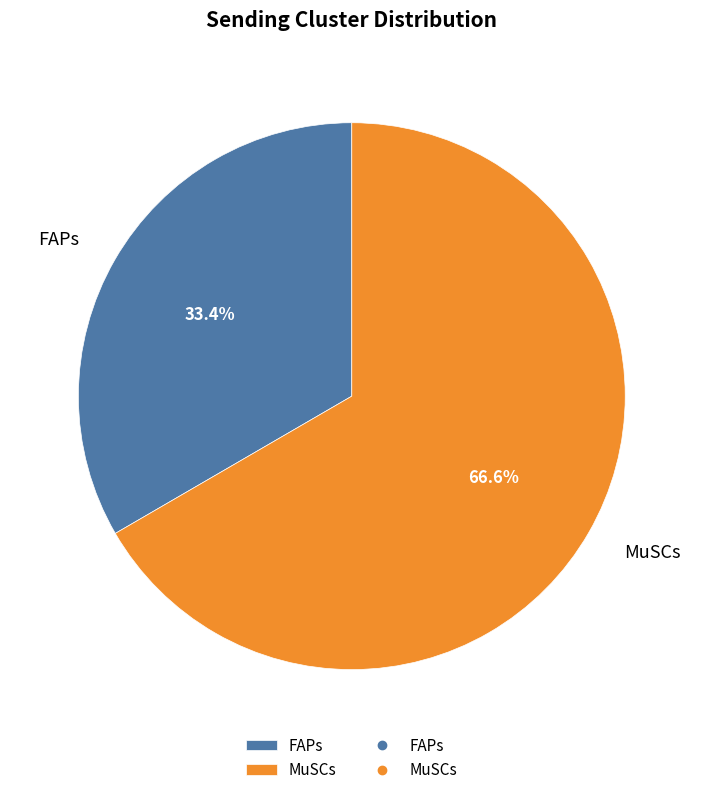

To the nearest percent, what portion does MuSCs represent?

67%